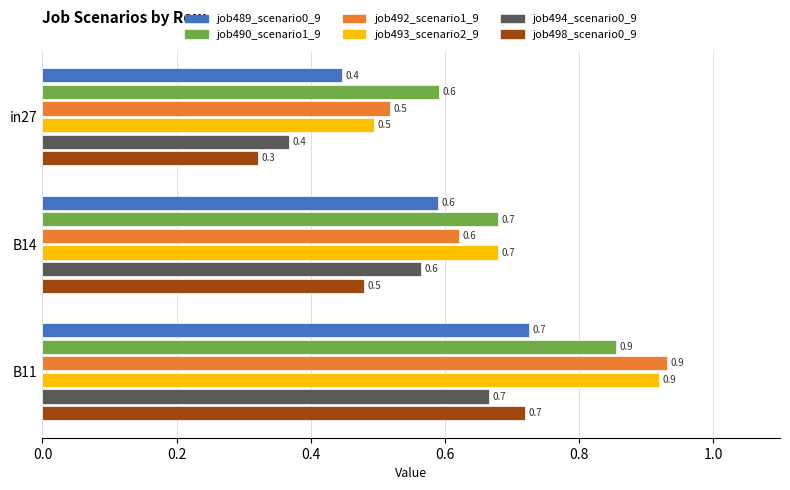

What is the minimum value shown in the chart?

0.3